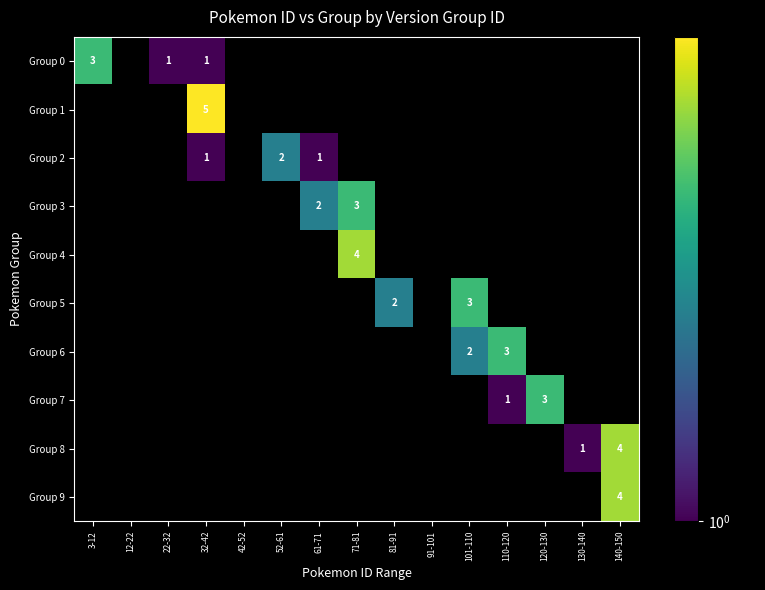

The Group 2 series shows 1 at 52-61. True or false?

False